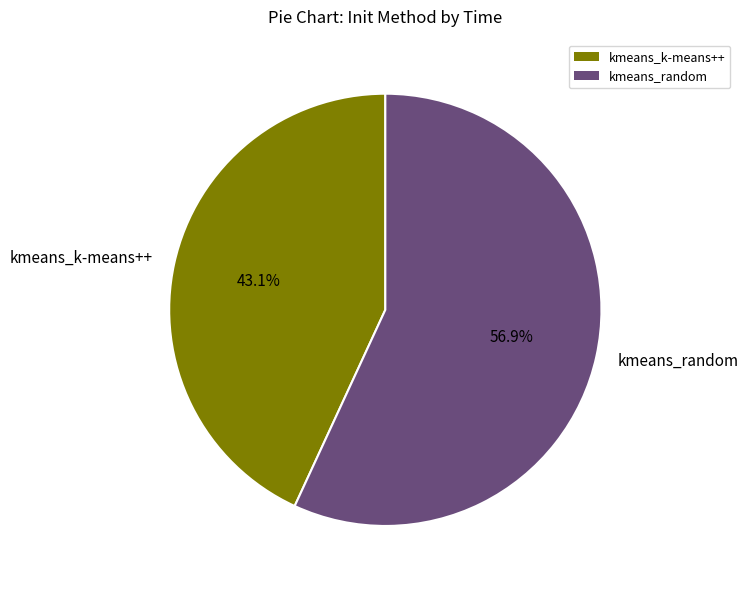

What percentage is the kmeans_k-means++ slice, to the nearest percent?

43%